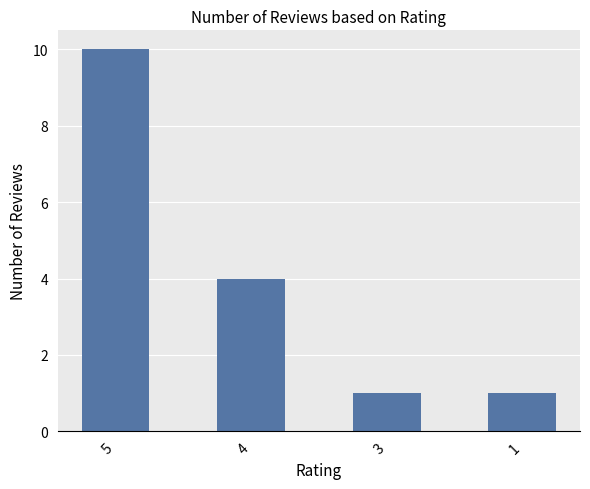

What is the difference between the maximum and minimum values?

9